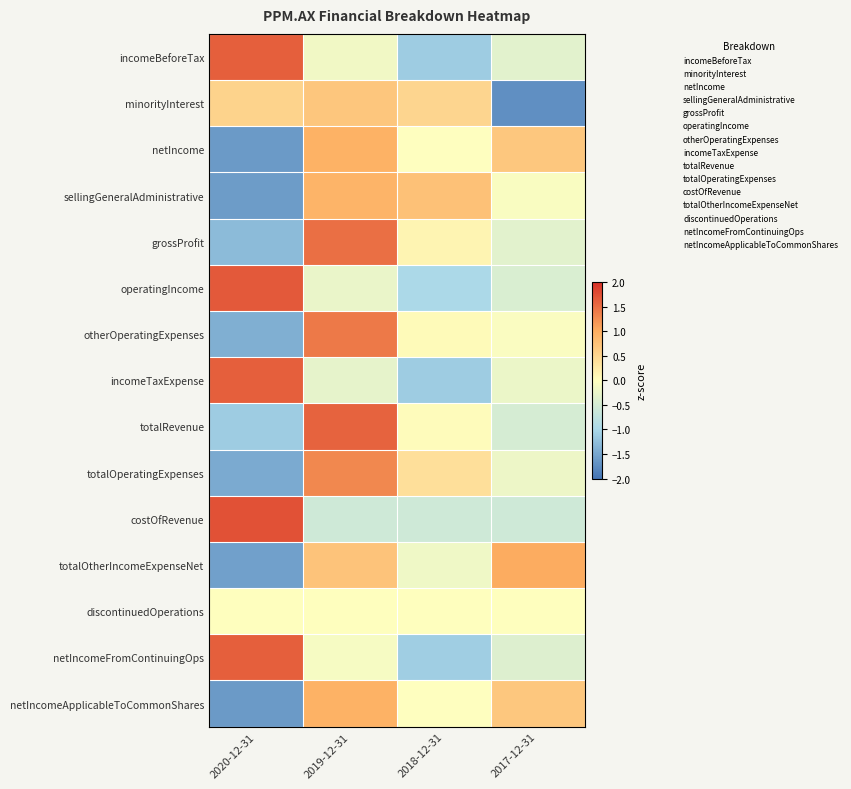

At how many categories does at least one series exceed 0?

4